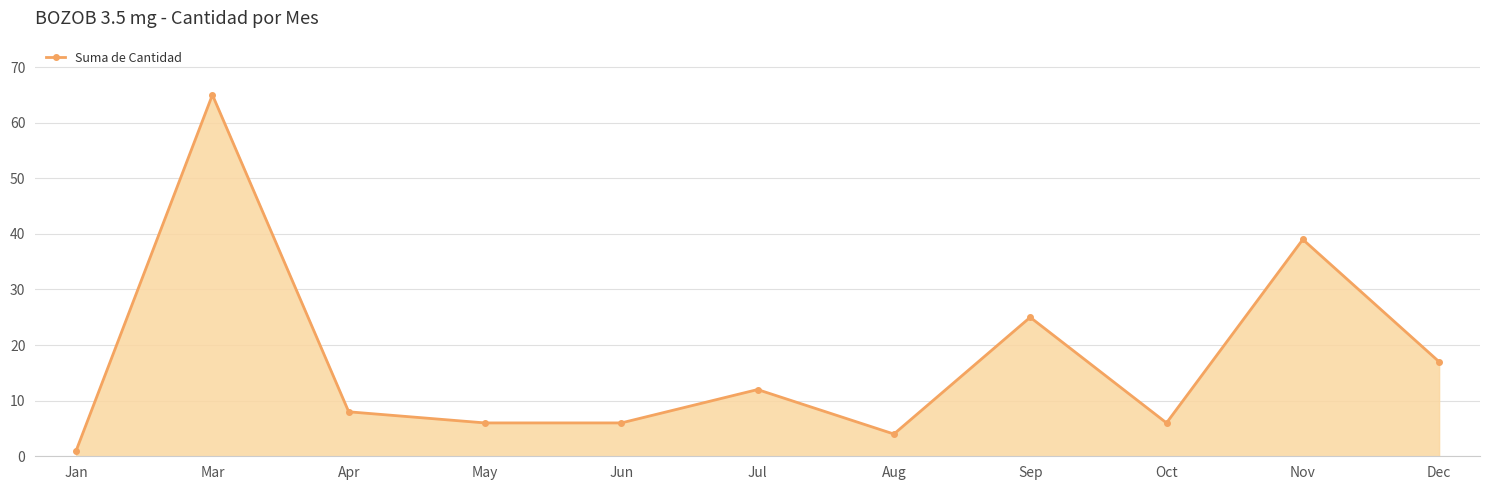

True or false: the data shows 2 at Oct.

False